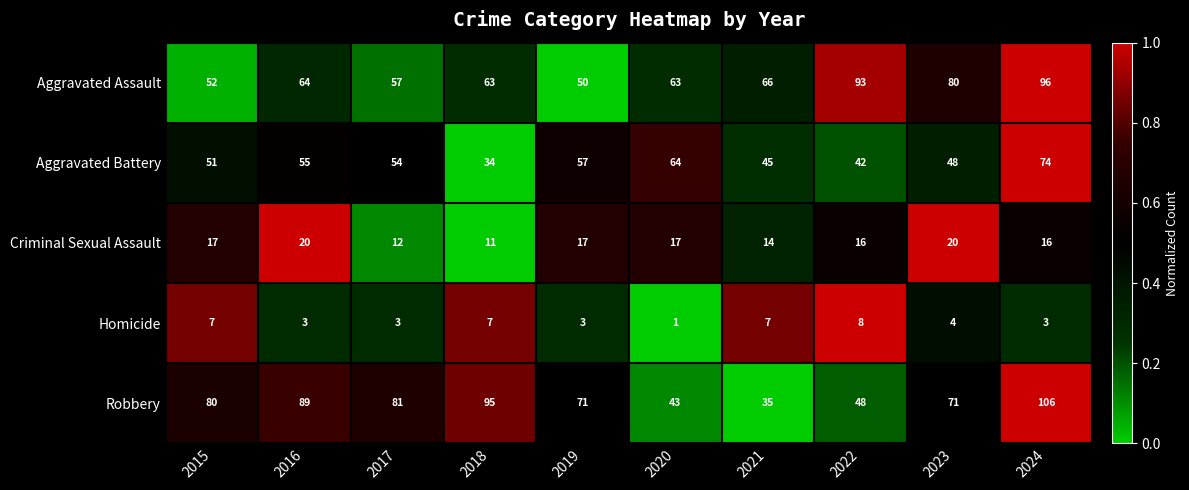

How many distinct data groups are displayed?

5